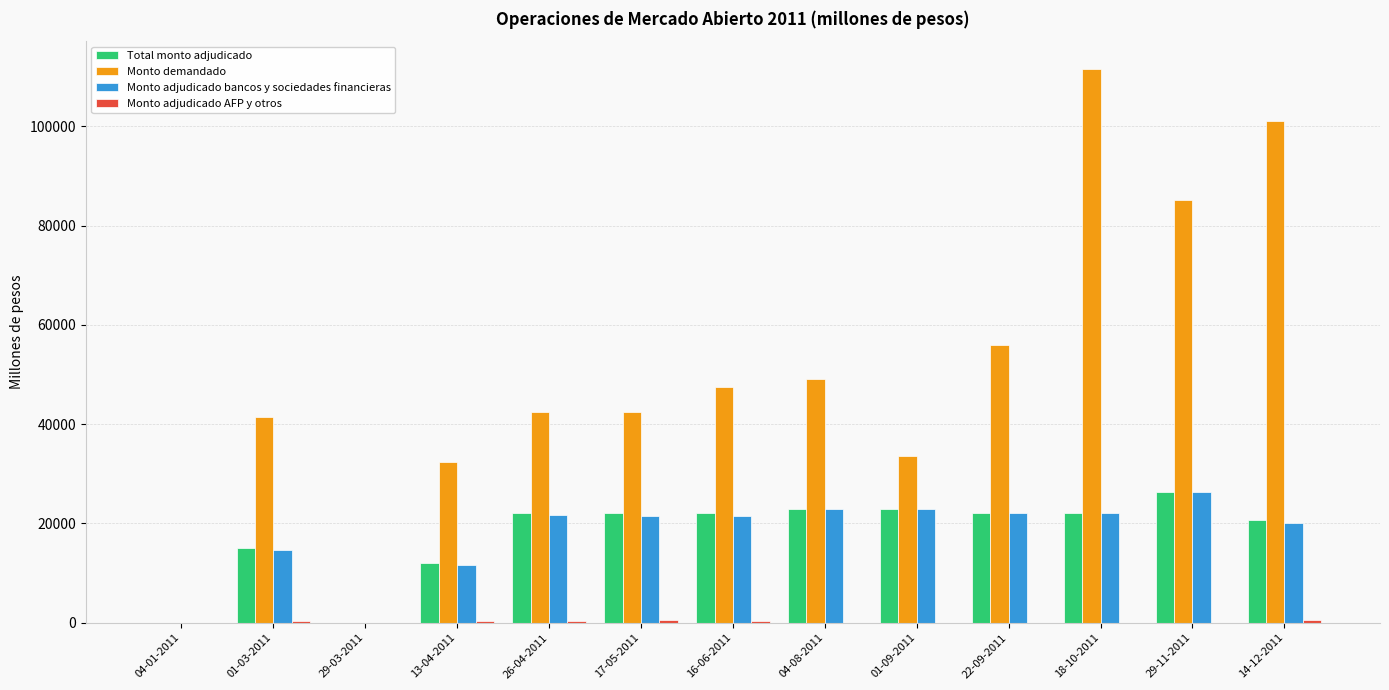

The value of Monto adjudicado bancos y sociedades financieras at 01-03-2011 is 19491. True or false?

False